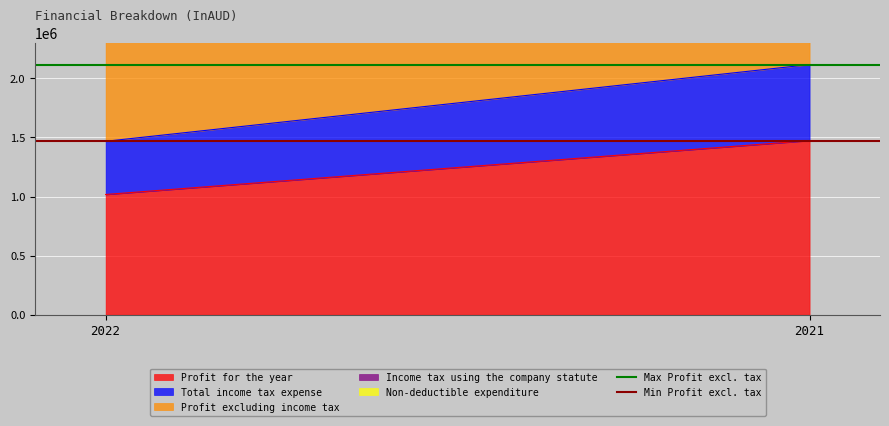

What is the total value across all series at 2021?

3584582